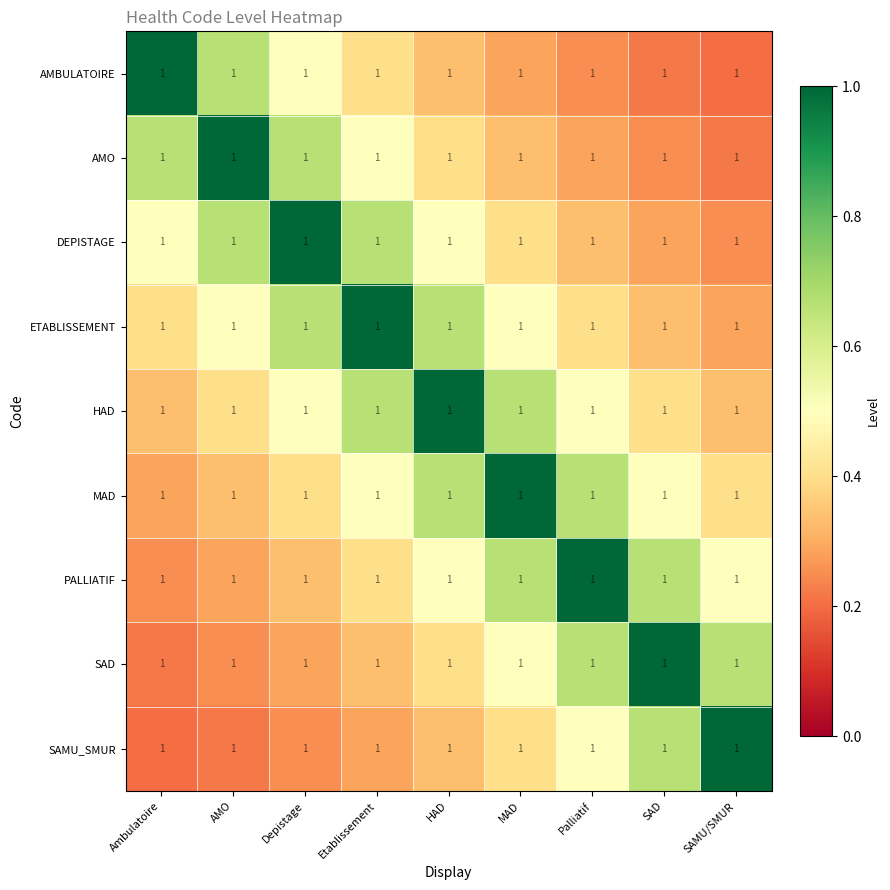

Which series has the largest total across all categories?

HAD